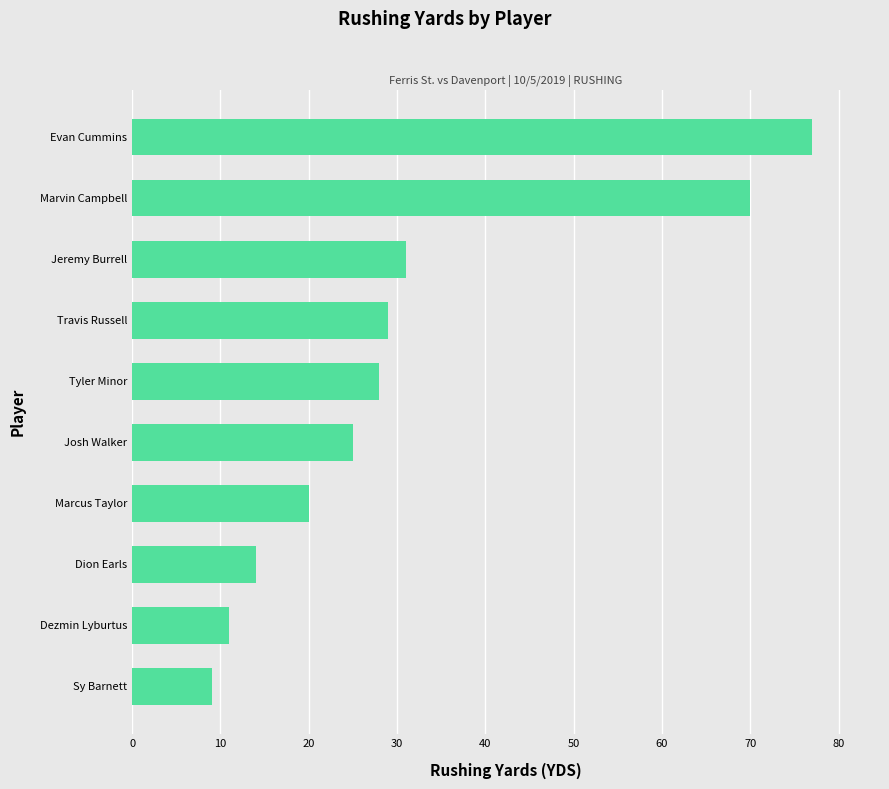

Which has a higher value, Travis Russell or Jeremy Burrell?

Jeremy Burrell